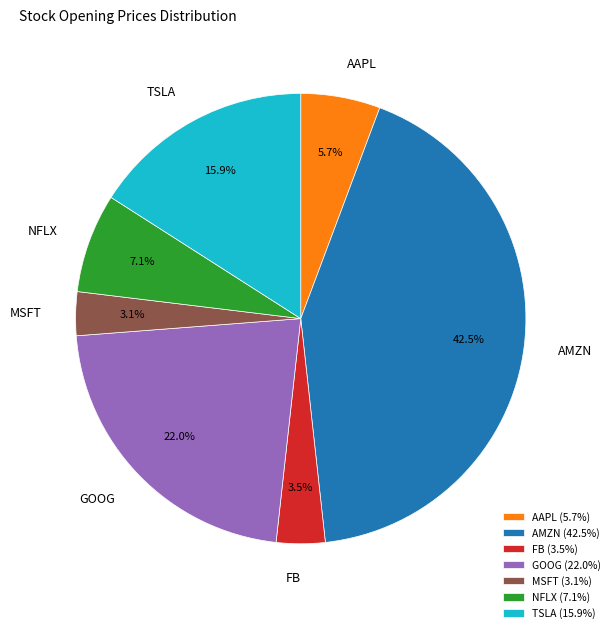

Which slice is the largest?

AMZN